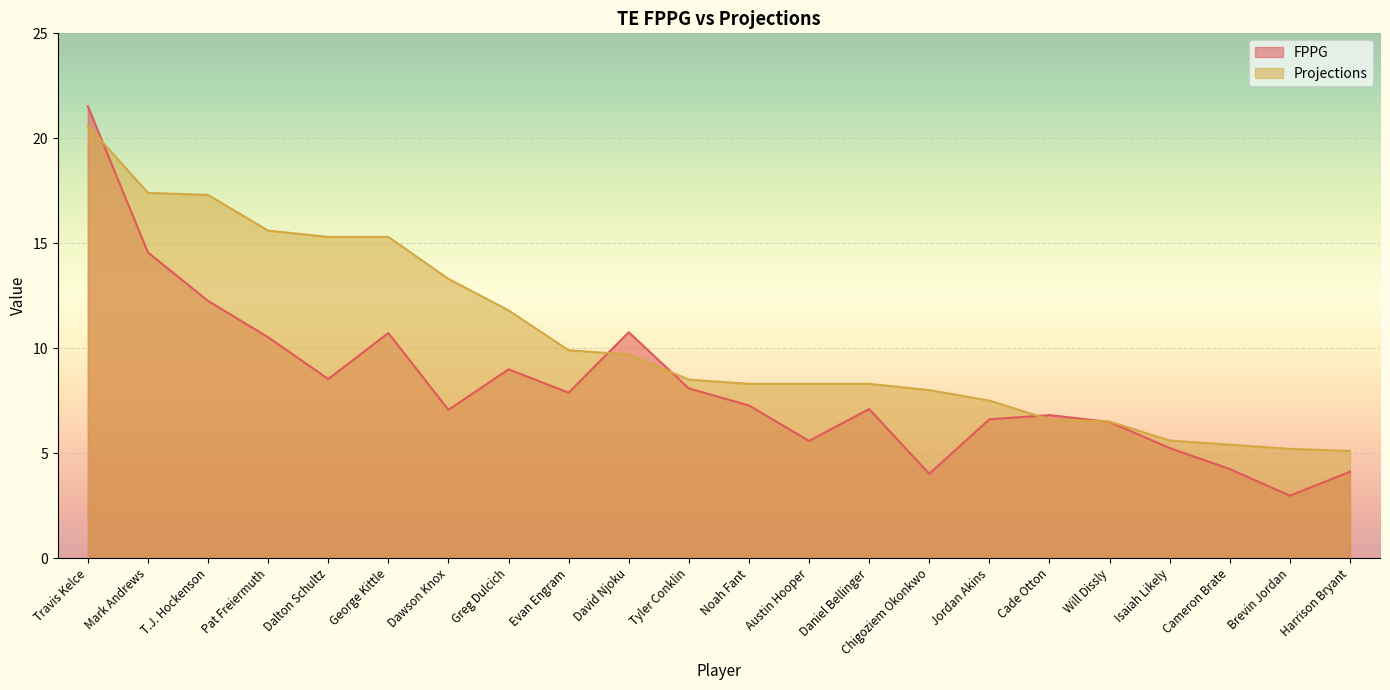

How many values in the Projections series exceed 8?

14